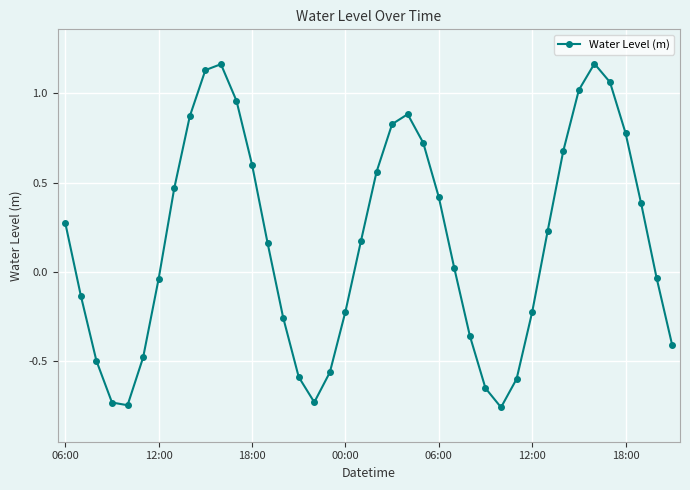

How many interior local valleys (lower than both neighbors) does the data have?

3